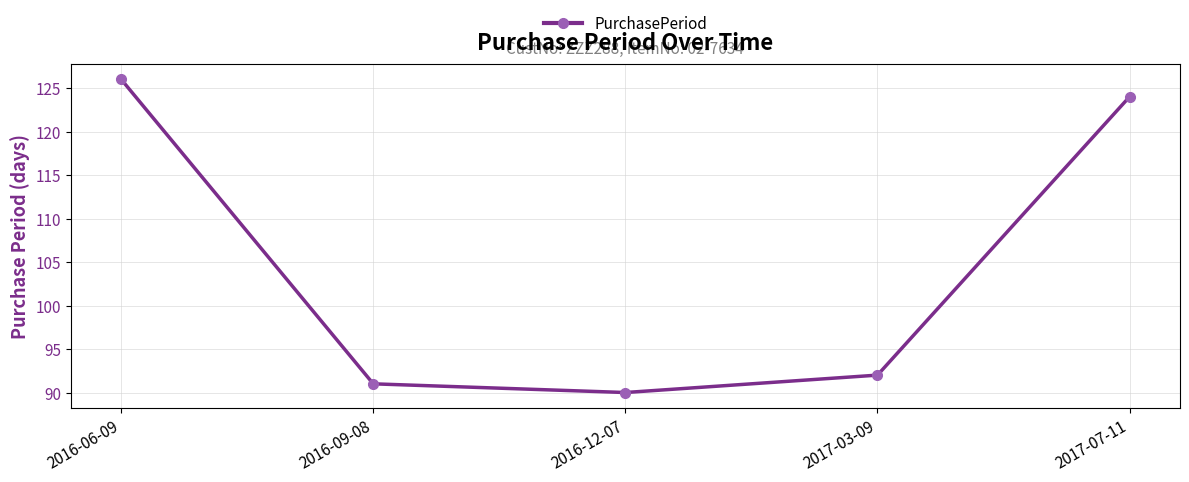

Read the value at 2017-03-09, to the nearest 10.

90